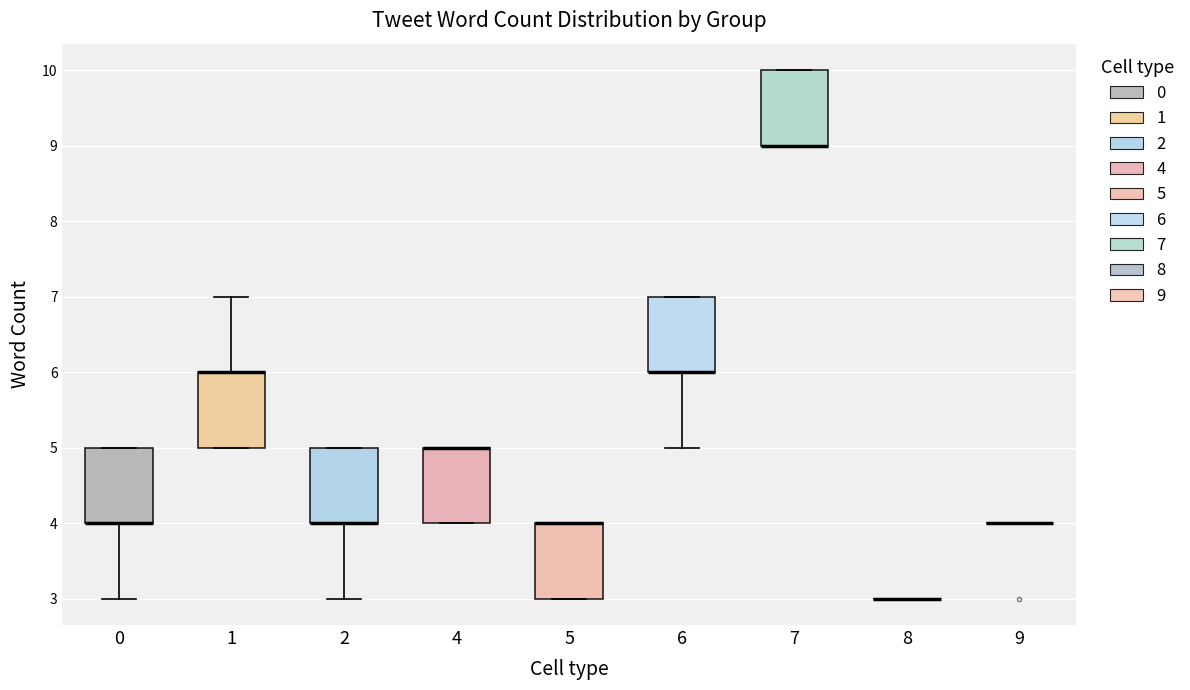

Reading left to right, transcribe this box plot: for each box, give where its median line is, the range the box spans, and where its two whiskers end, as read against the y-axis. The values are not printed on the chart, so give them approximately, as read against the axis.

0: median 4 (drawn on the box's lower edge), box 4 to 5, whiskers 3 to 5
1: median 6 (drawn on the box's upper edge), box 5 to 6, whiskers 5 to 7
2: median 4 (drawn on the box's lower edge), box 4 to 5, whiskers 3 to 5
4: median 5 (drawn on the box's upper edge), box 4 to 5, whiskers 4 to 5
5: median 4 (drawn on the box's upper edge), box 3 to 4, whiskers 3 to 4
6: median 6 (drawn on the box's lower edge), box 6 to 7, whiskers 5 to 7
7: median 9 (drawn on the box's lower edge), box 9 to 10, whiskers 9 to 10
8: box collapsed to a line at 3, whiskers 3 to 3
9: box collapsed to a line at 4, whiskers 4 to 4